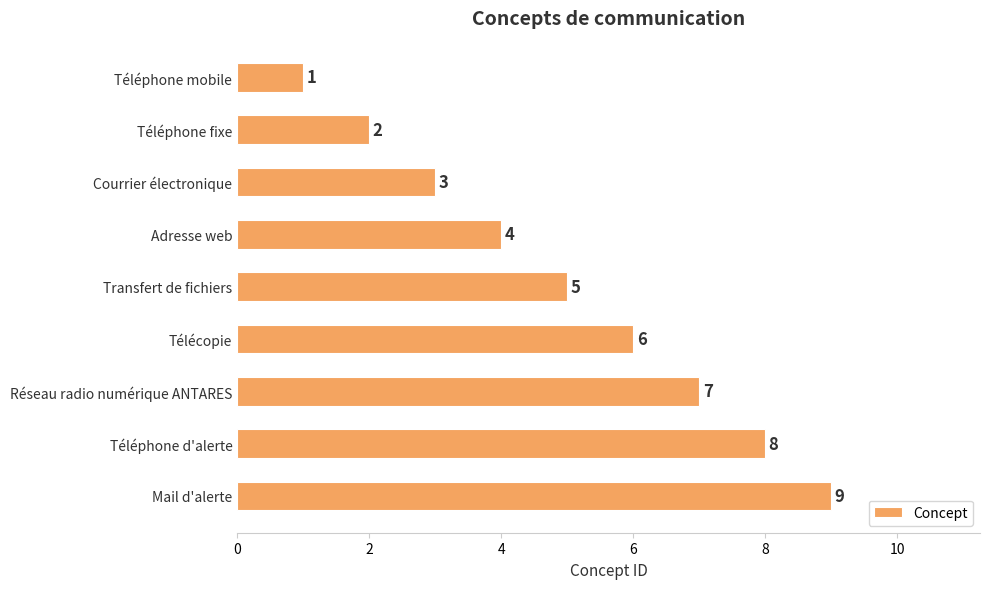

The chart shows a value of 5 at Transfert de fichiers. True or false?

True